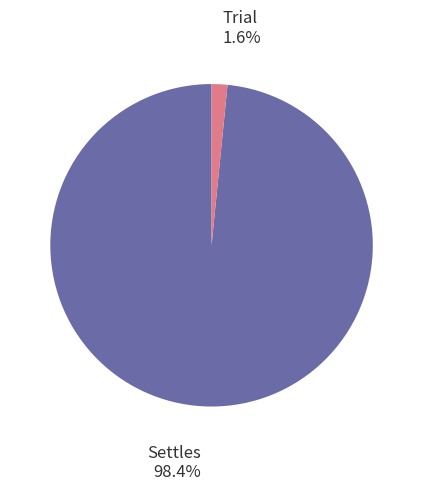

Which has a higher value, Settles or Trial?

Trial